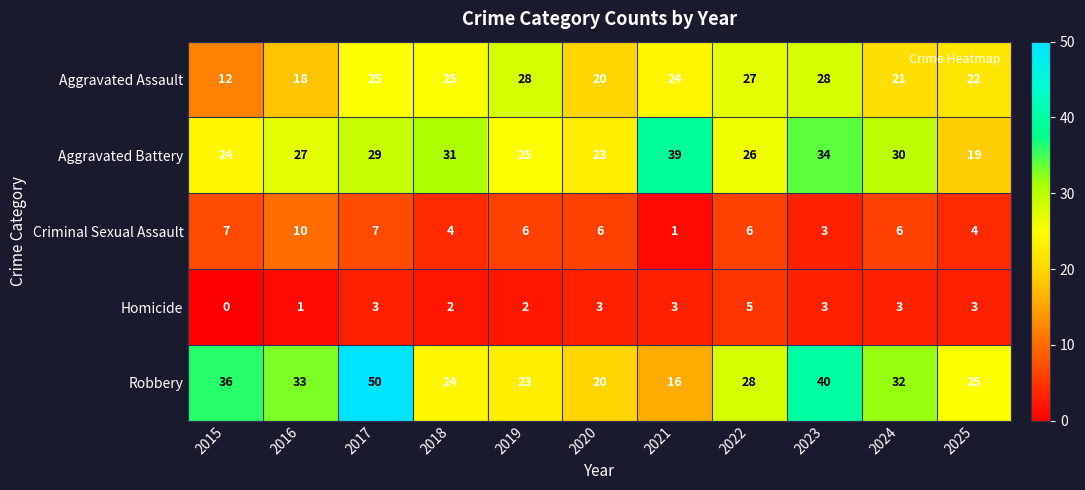

At which label is Aggravated Assault closest to 20?

2020